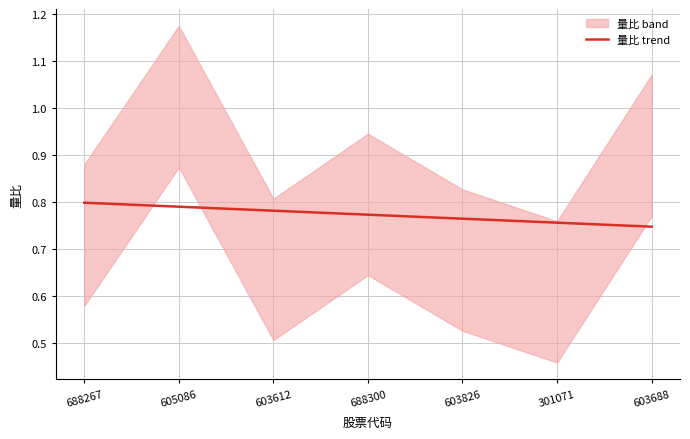

Reading left to right, list all the values displayed in this chart.

0.8	0.8	0.8	0.8	0.8	0.8	0.7